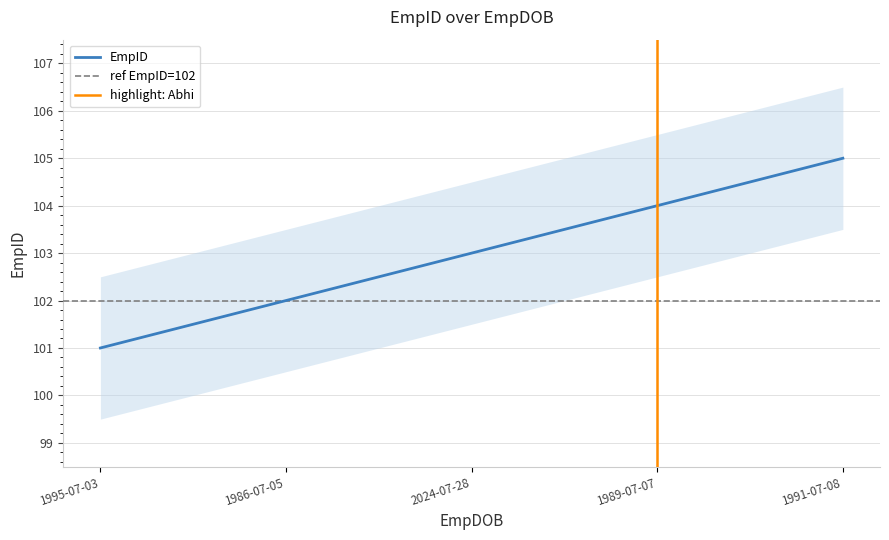

What is the label of the 1st point from the left?

1995-07-03